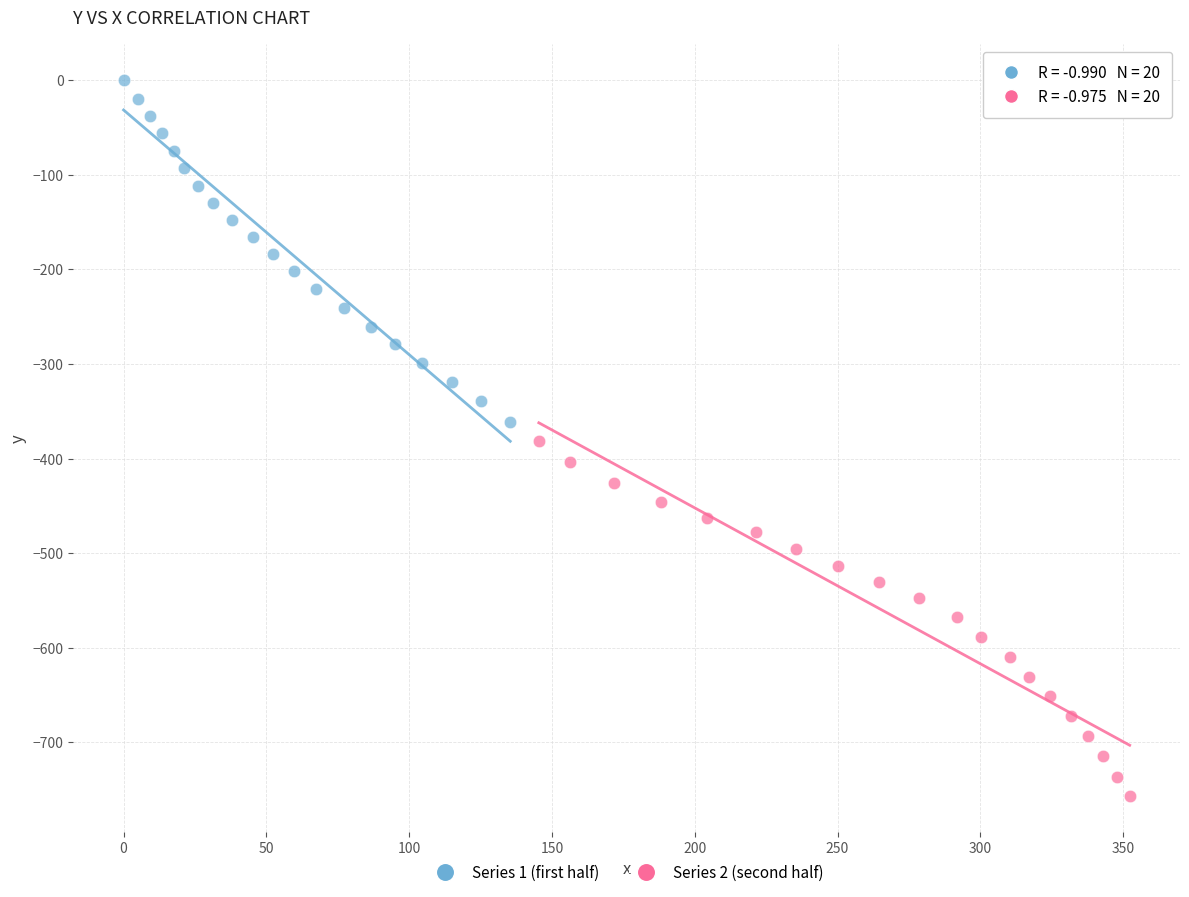

Which series reaches the minimum Y coordinate?

Series 2 (second half)